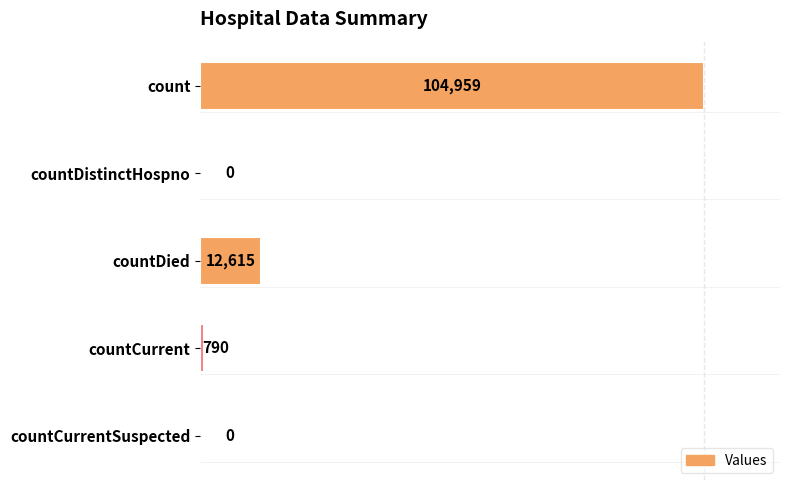

Is it true that the value at countDied is 12615?

True